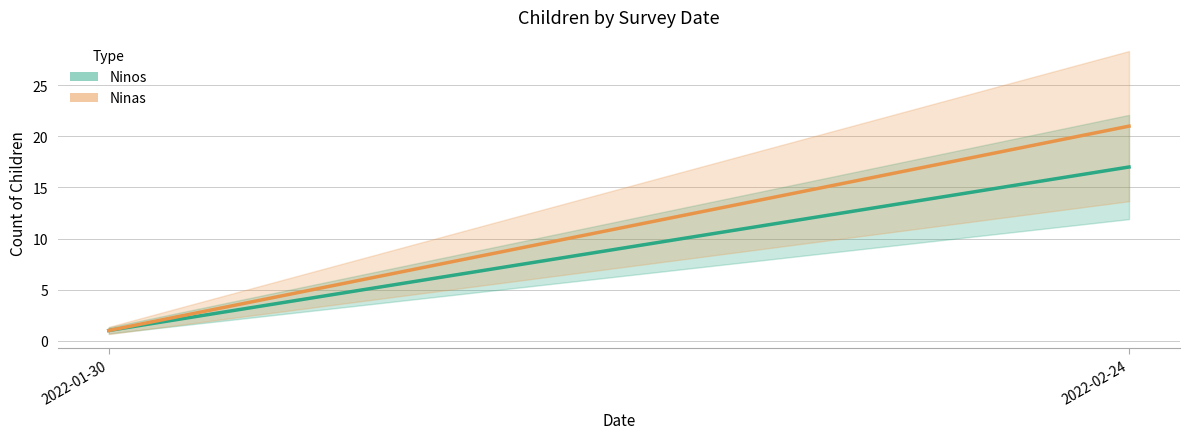

At how many categories does at least one series exceed 3?

1